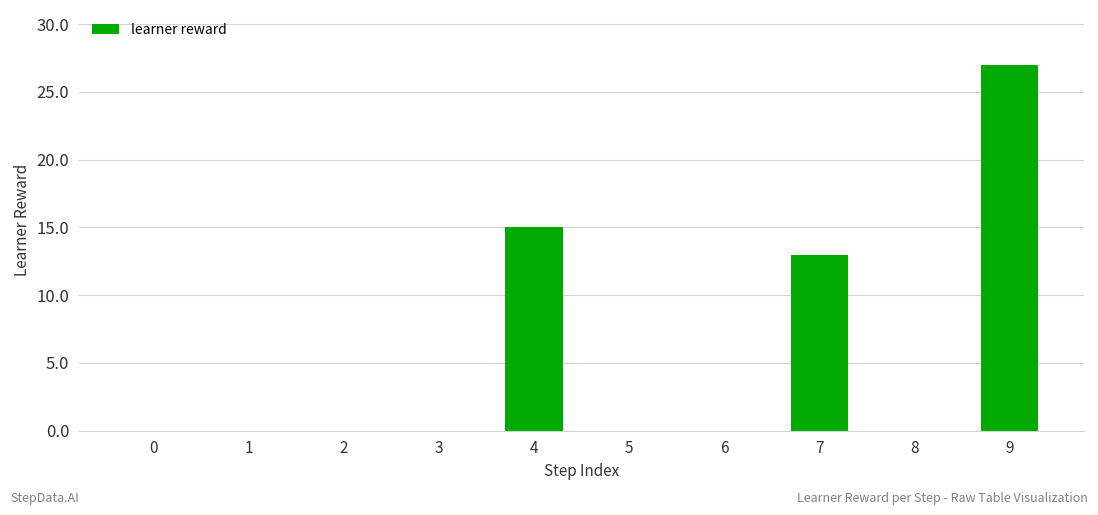

Which category has the highest value across all series?

9